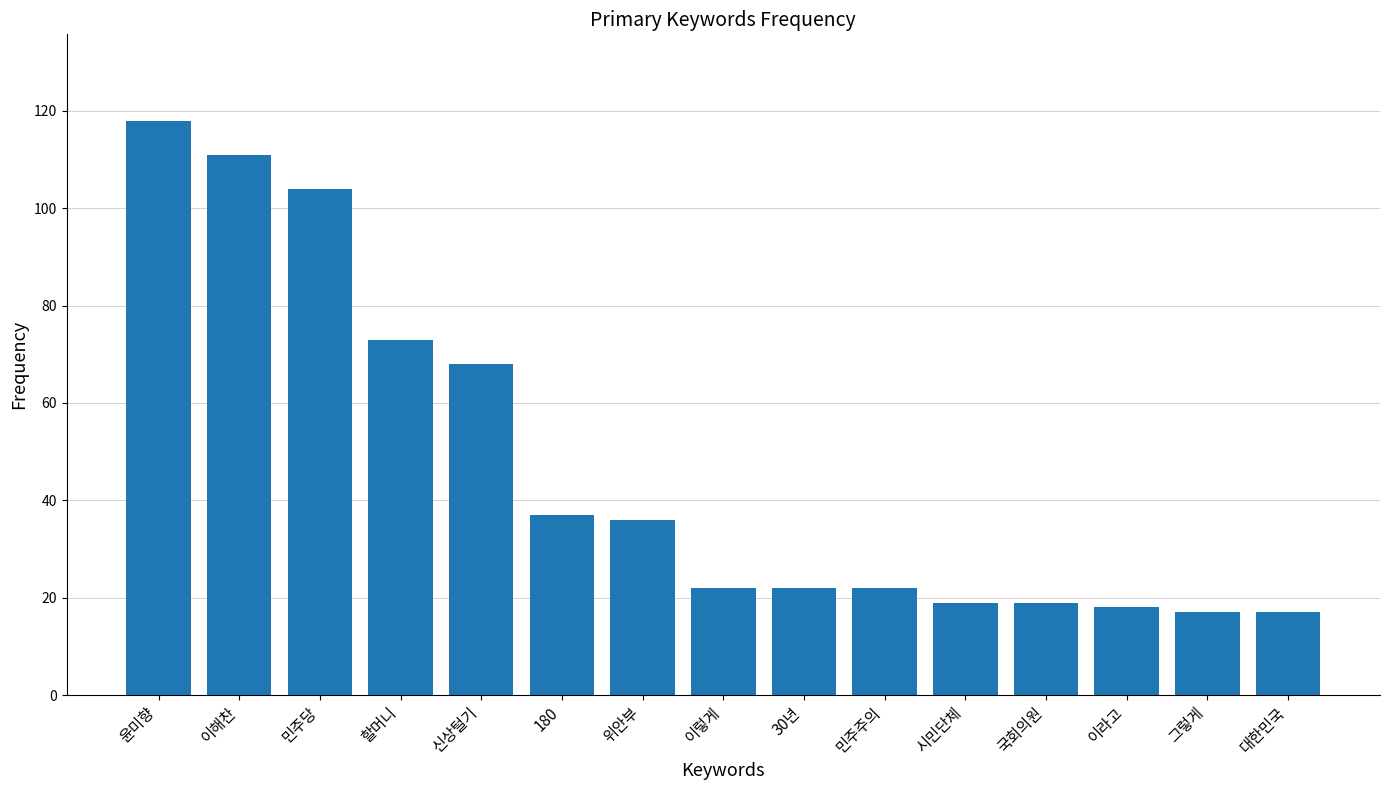

Reading left to right, list all the values displayed in this chart.

윤미향=118	이해찬=111	민주당=104	할머니=73	신상털기=68	180=37	위안부=36	이렇게=22	30년=22	민주주의=22	시민단체=19	국회의원=19	이라고=18	그렇게=17	대한민국=17